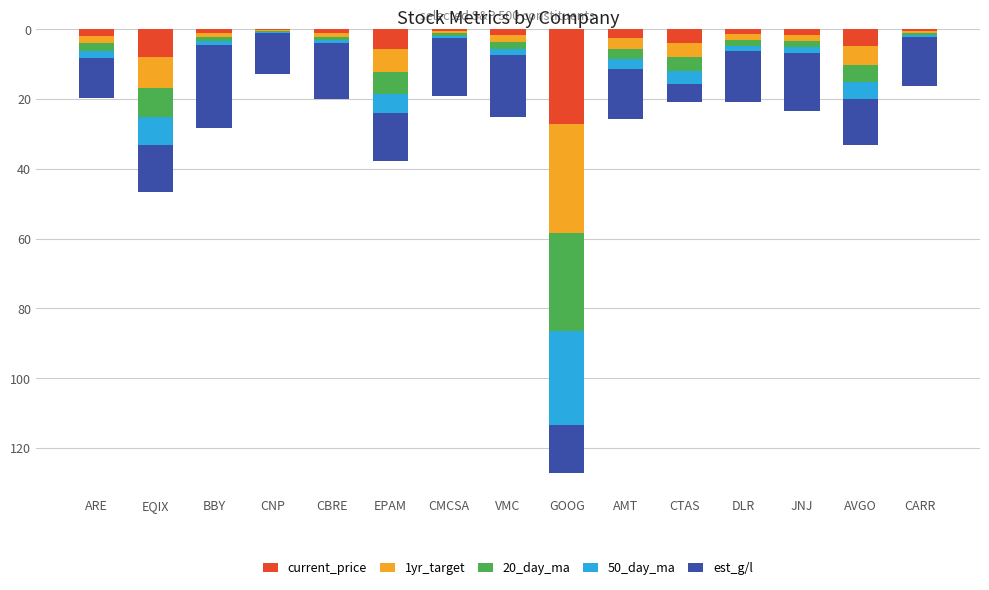

What is the sum of the est_g/l values at AMT and GOOG?

-28.1